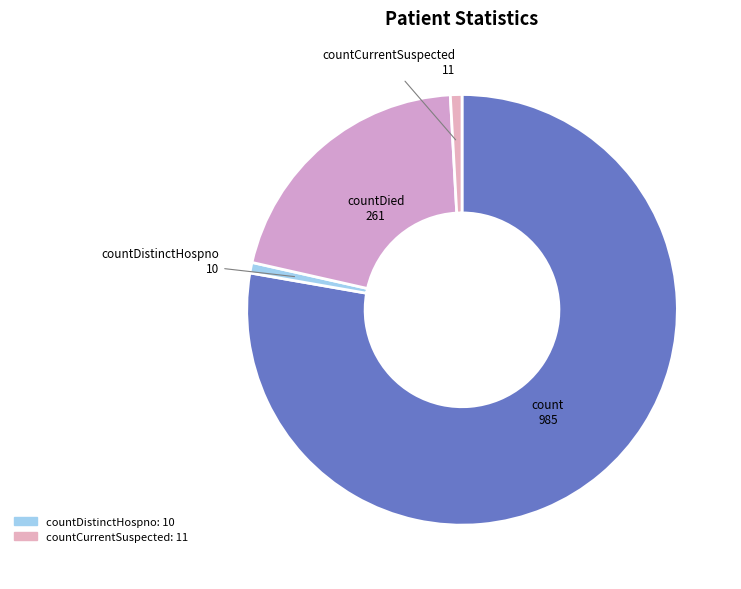

Is there a majority slice in this chart?

Yes